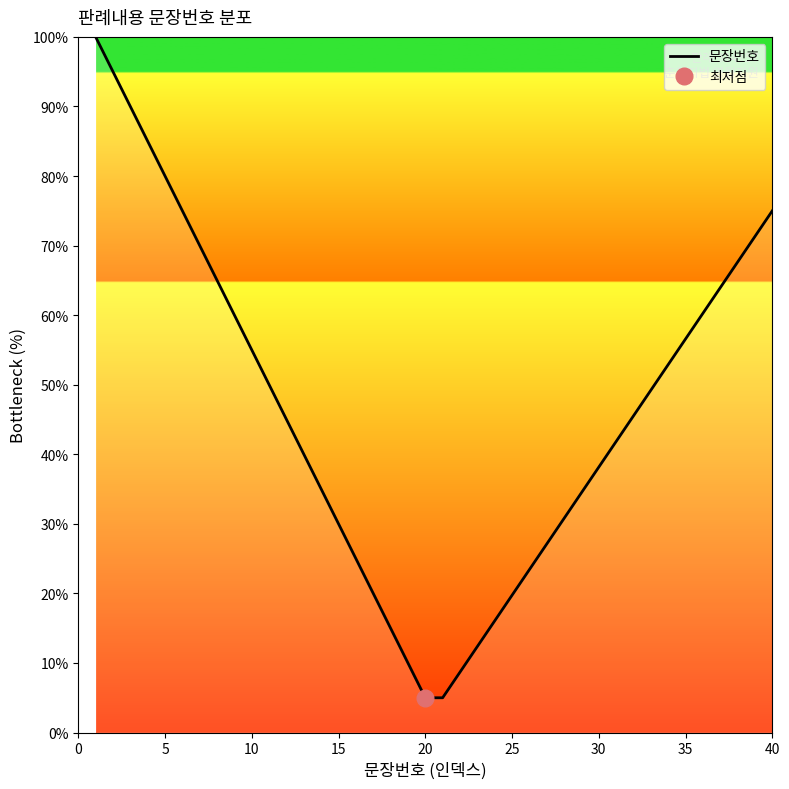

What is the maximum value for 문장번호?

100.0